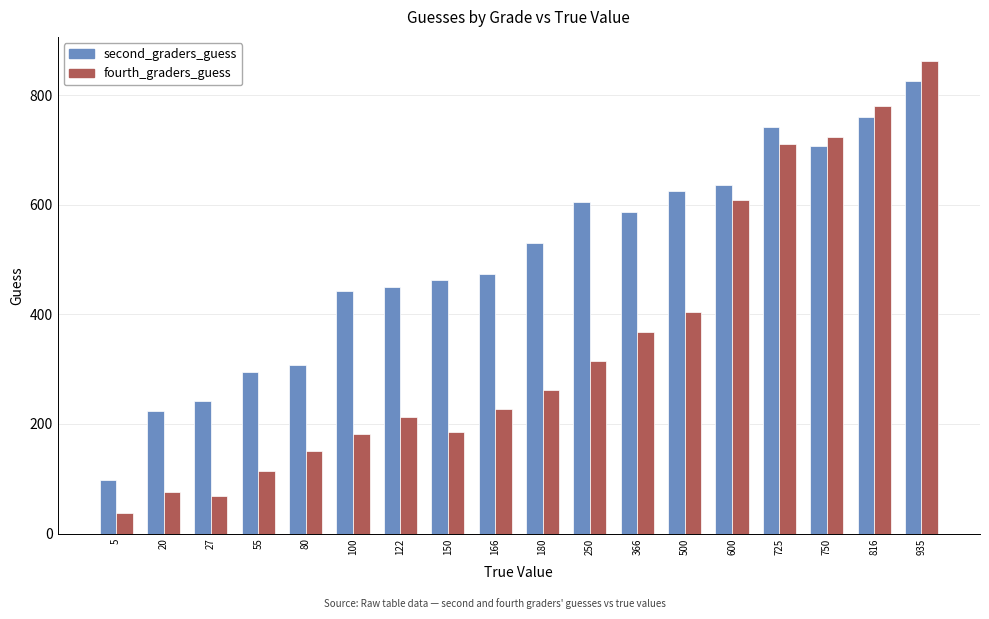

The value of second_graders_guess at 80 is 306.8. True or false?

True